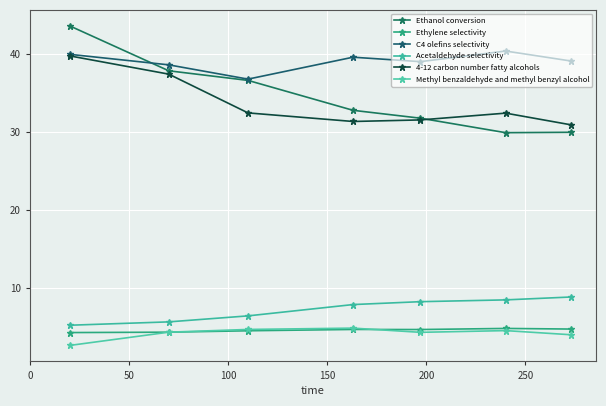

Does the chart have visible grid lines?

Yes